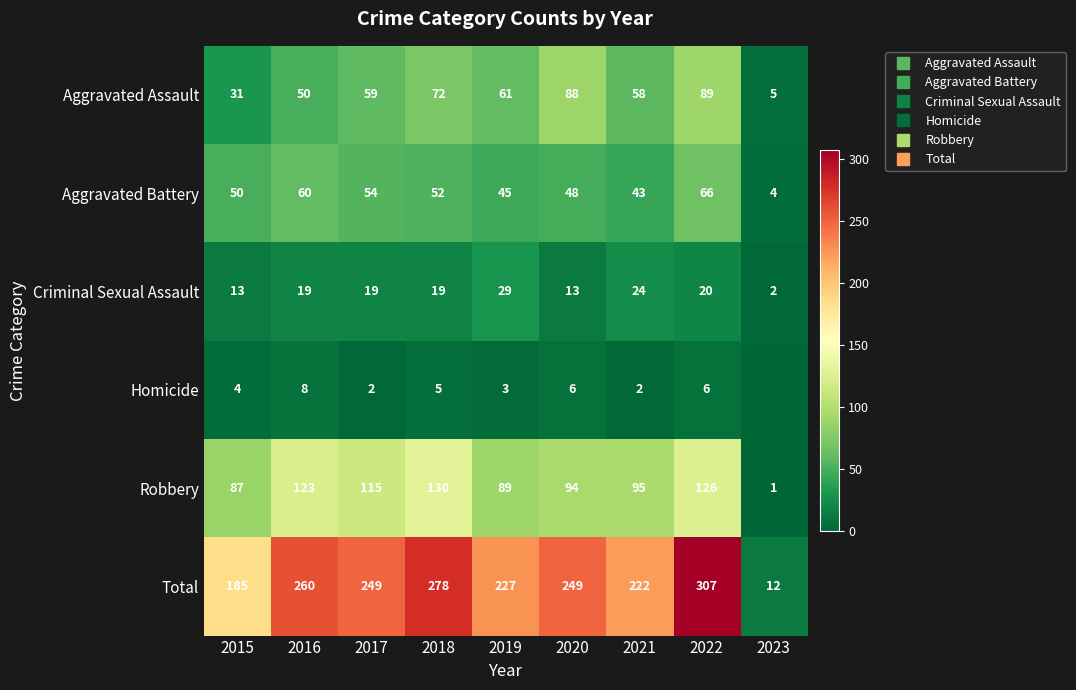

List the labels in order of Robbery value, largest first.

2018, 2022, 2016, 2017, 2021, 2020, 2019, 2015, 2023